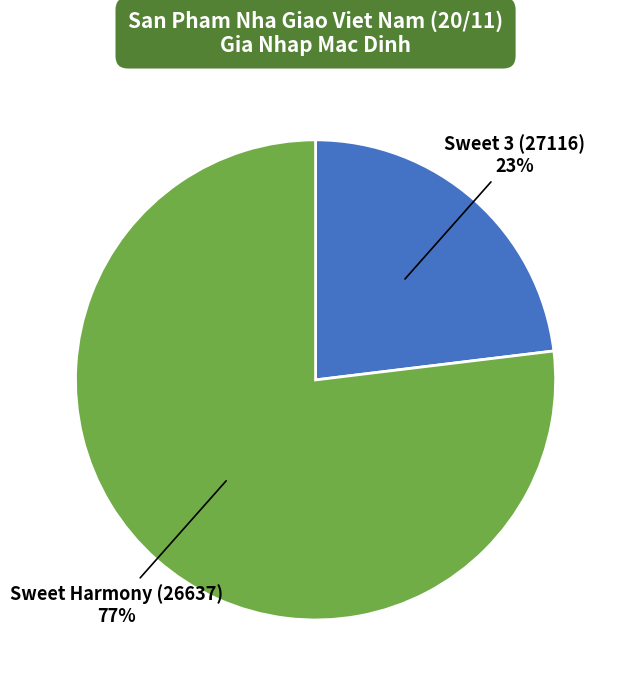

To the nearest percent, what is the difference between the largest and smallest slice percentages?

54%